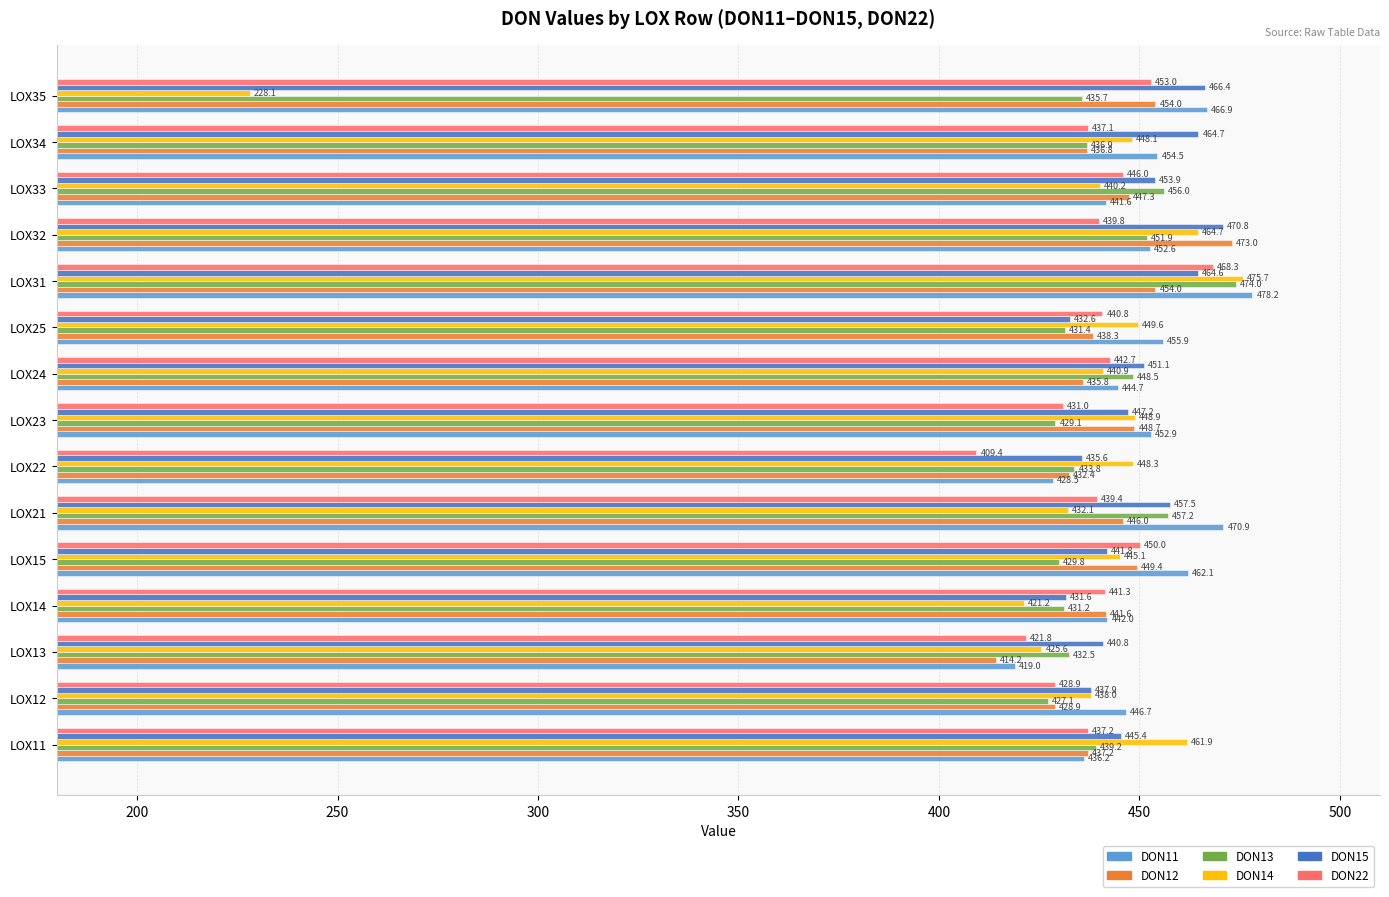

What value does the DON14 series have at LOX24?

440.9